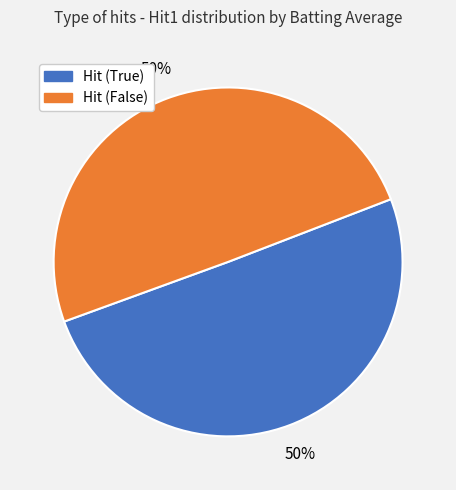

To the nearest percent, what is the average slice percentage?

50%